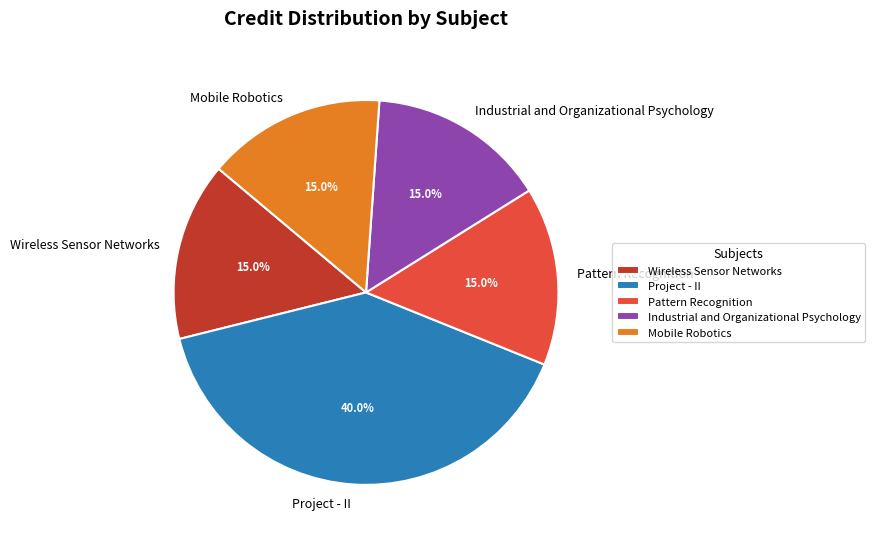

Is it true that Project - II is 40% of the pie?

True